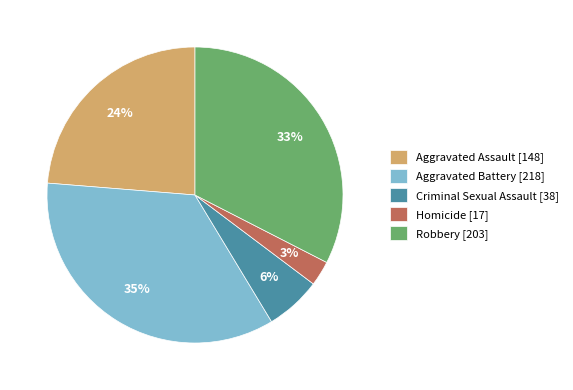

Between Aggravated Assault and Homicide, which is larger?

Aggravated Assault